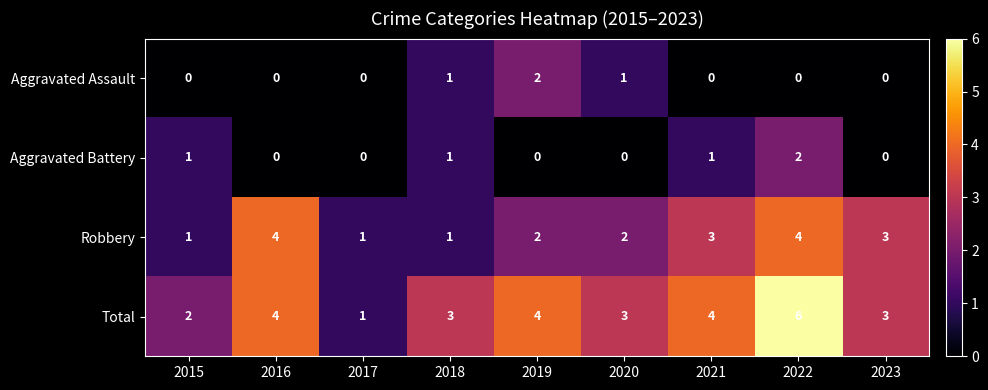

At which category is the sum across all series the highest?

2022